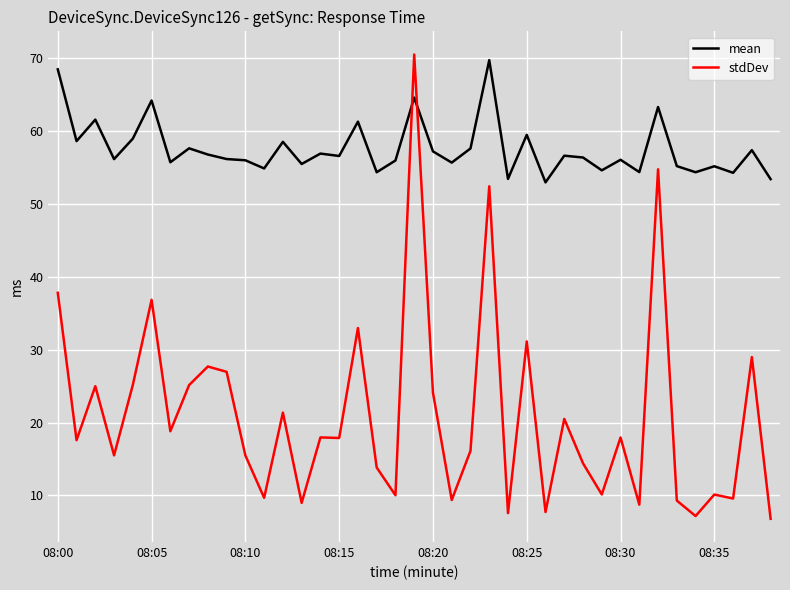

How many lines are shown in the chart?

2